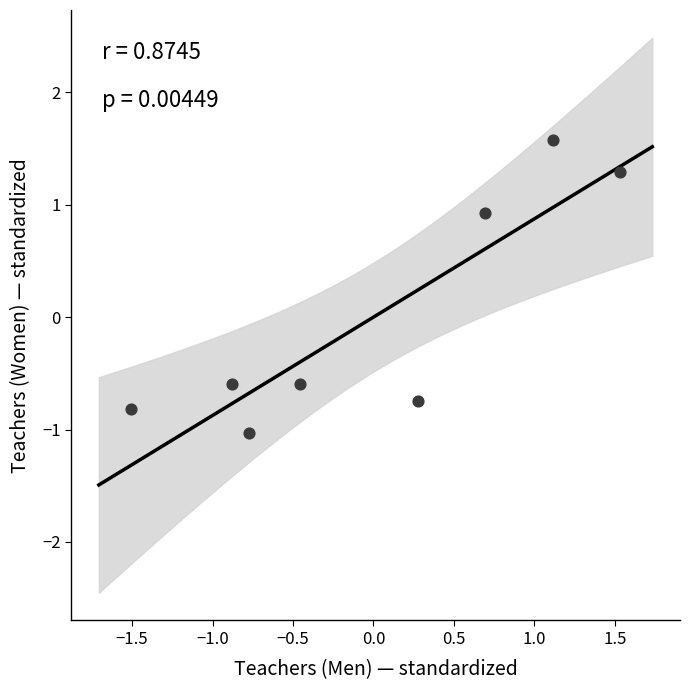

What is the range of Y values (max minus min)?

2.6